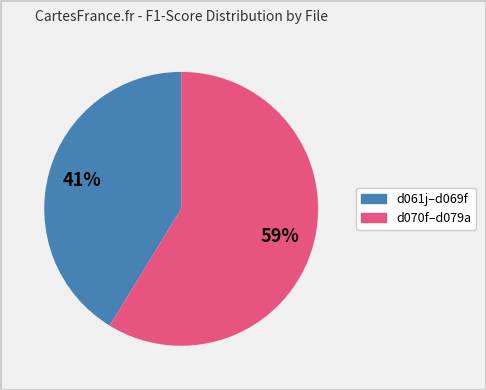

Does any single category account for the majority?

Yes